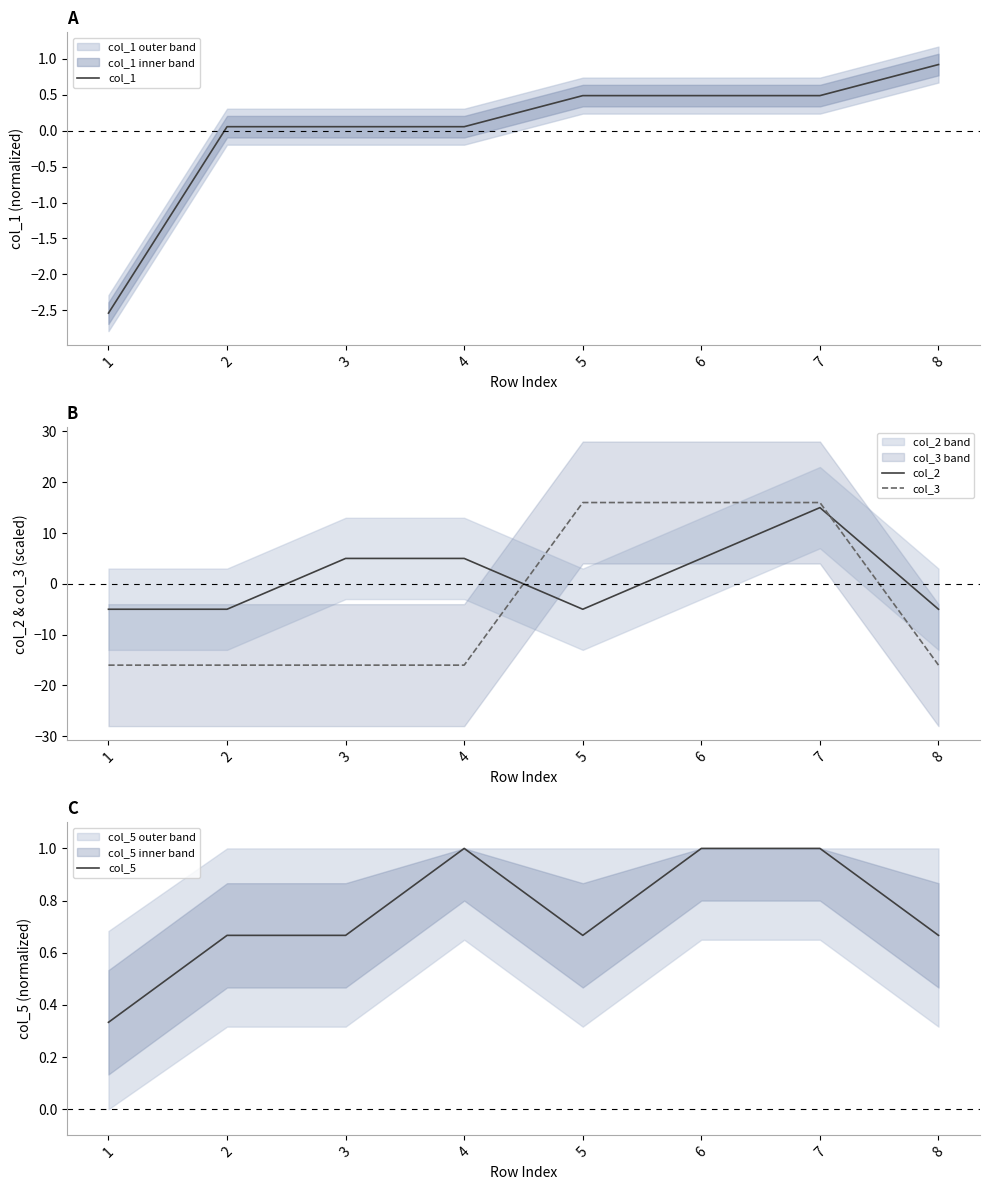

How many data points in col_1 are less than 0?

1